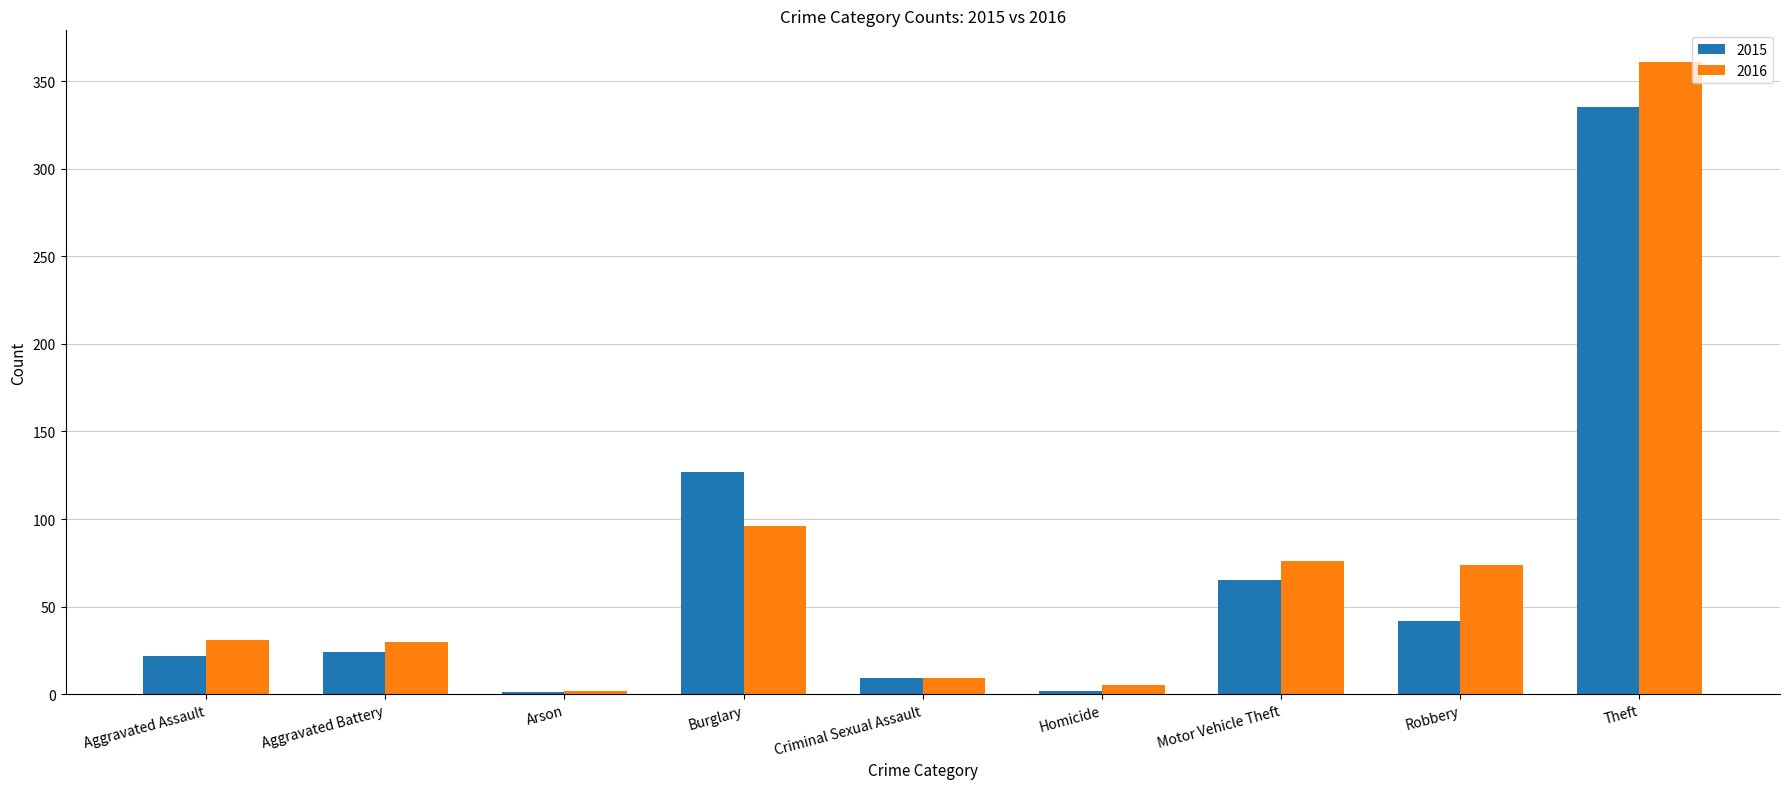

Which series has the widest spread of values?

2016